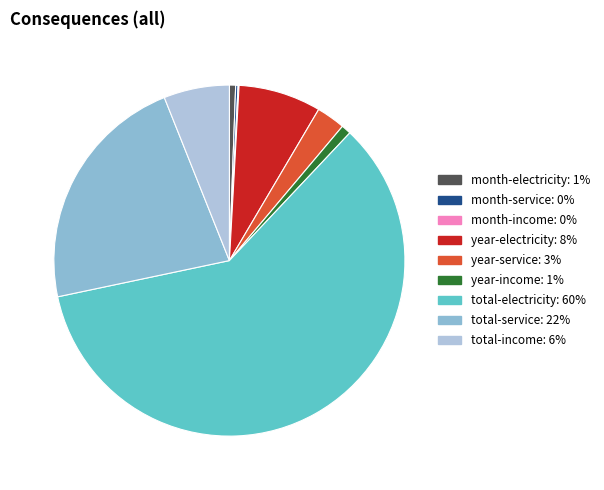

Which category has the smallest portion of the pie?

month-income